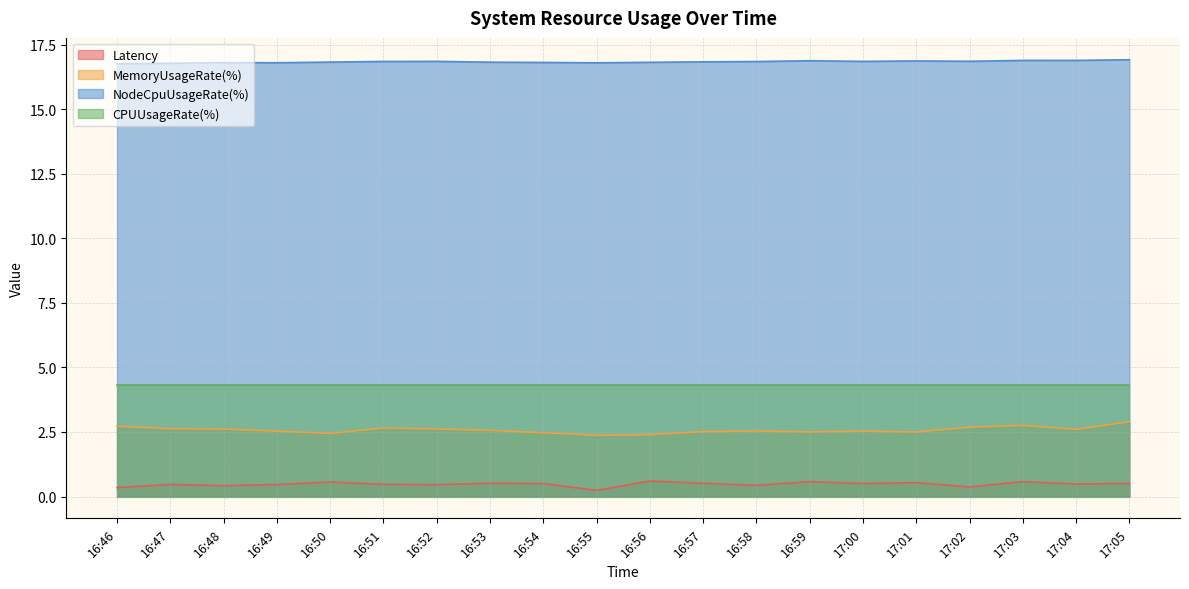

What is the difference between the maximum and minimum values in the NodeCpuUsageRate(%) series?

0.2